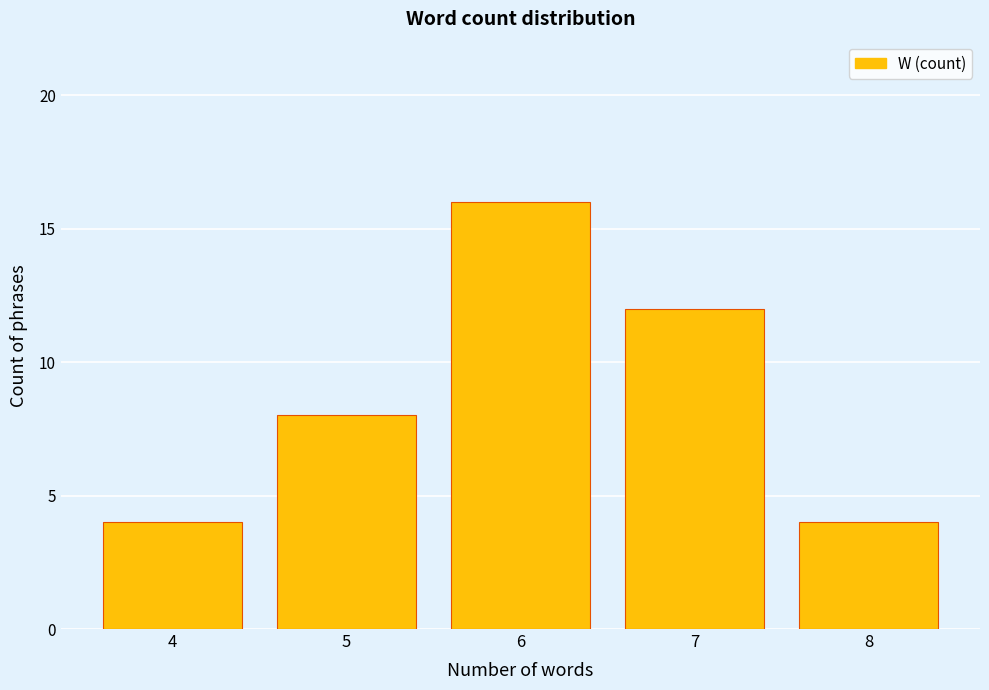

Does the chart contain any negative values?

No